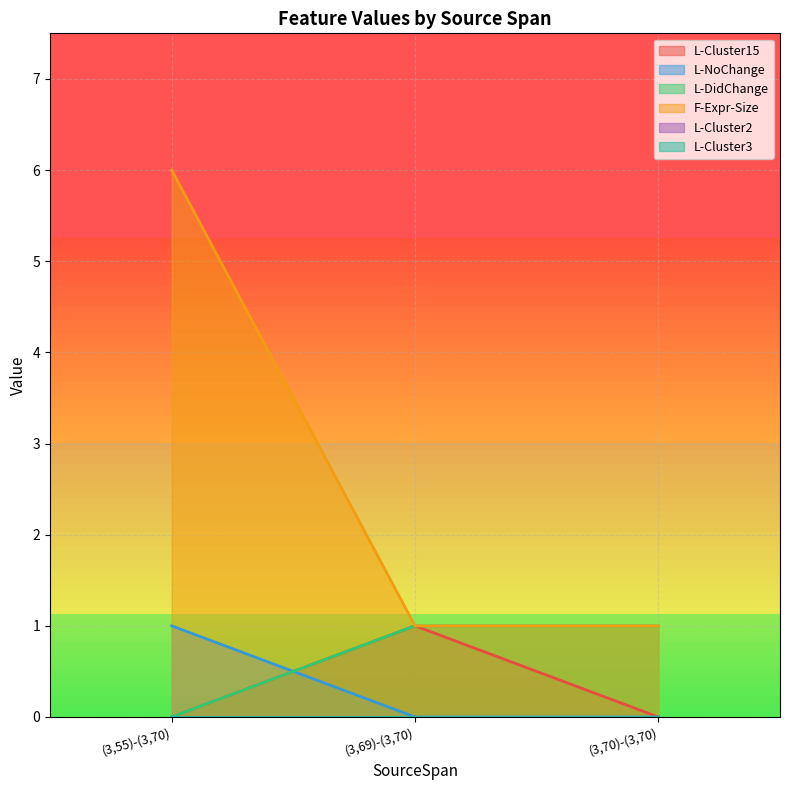

What is the label of the 2nd point from the left?

(3,69)-(3,70)